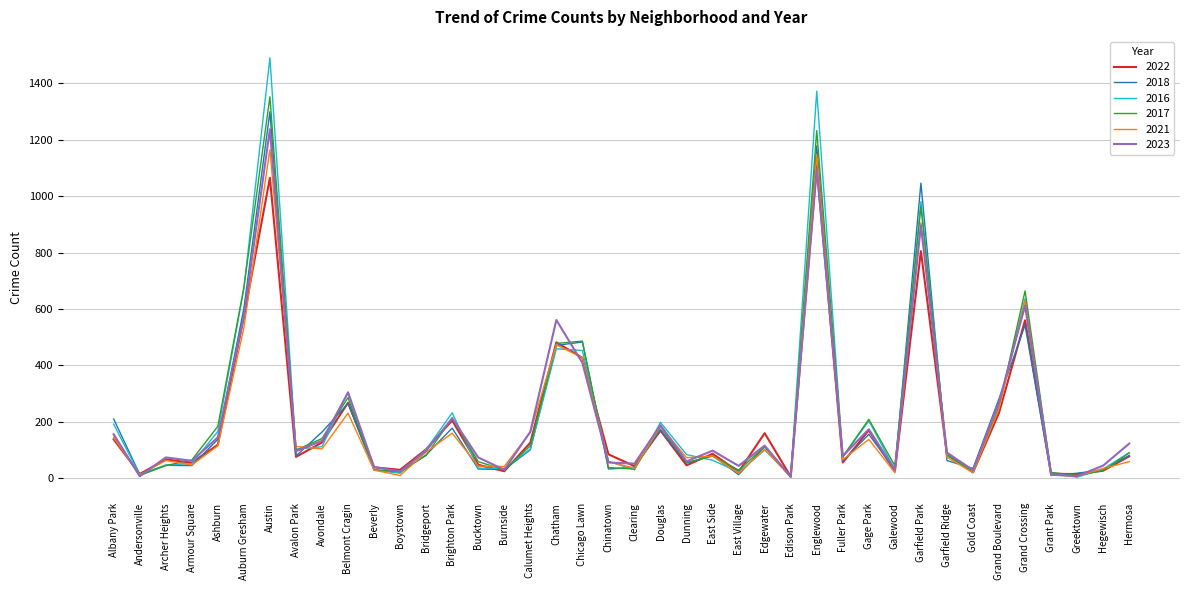

Which series has the largest range (max minus min)?

2016